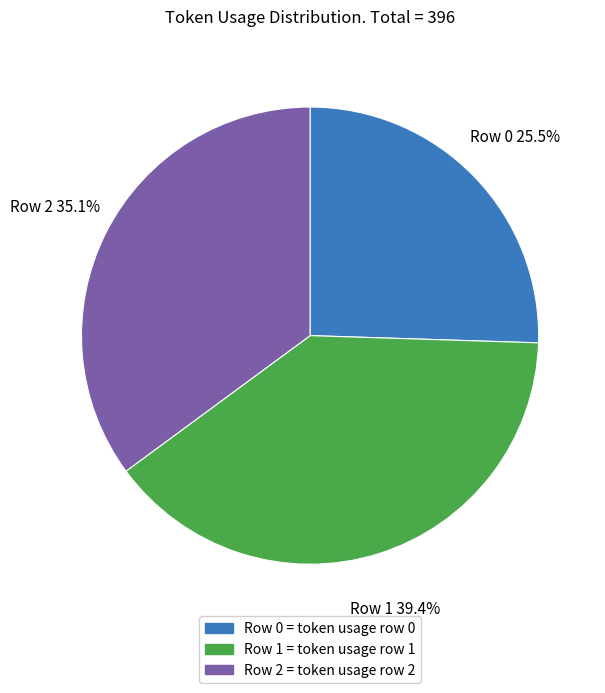

Rank the categories by value from highest to lowest.

Row 1, Row 2, Row 0